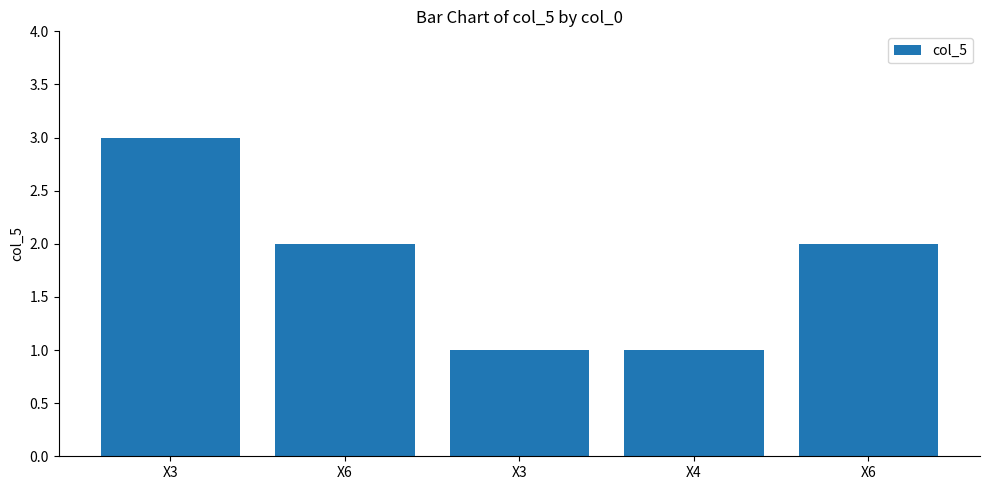

How many values are below 2?

2